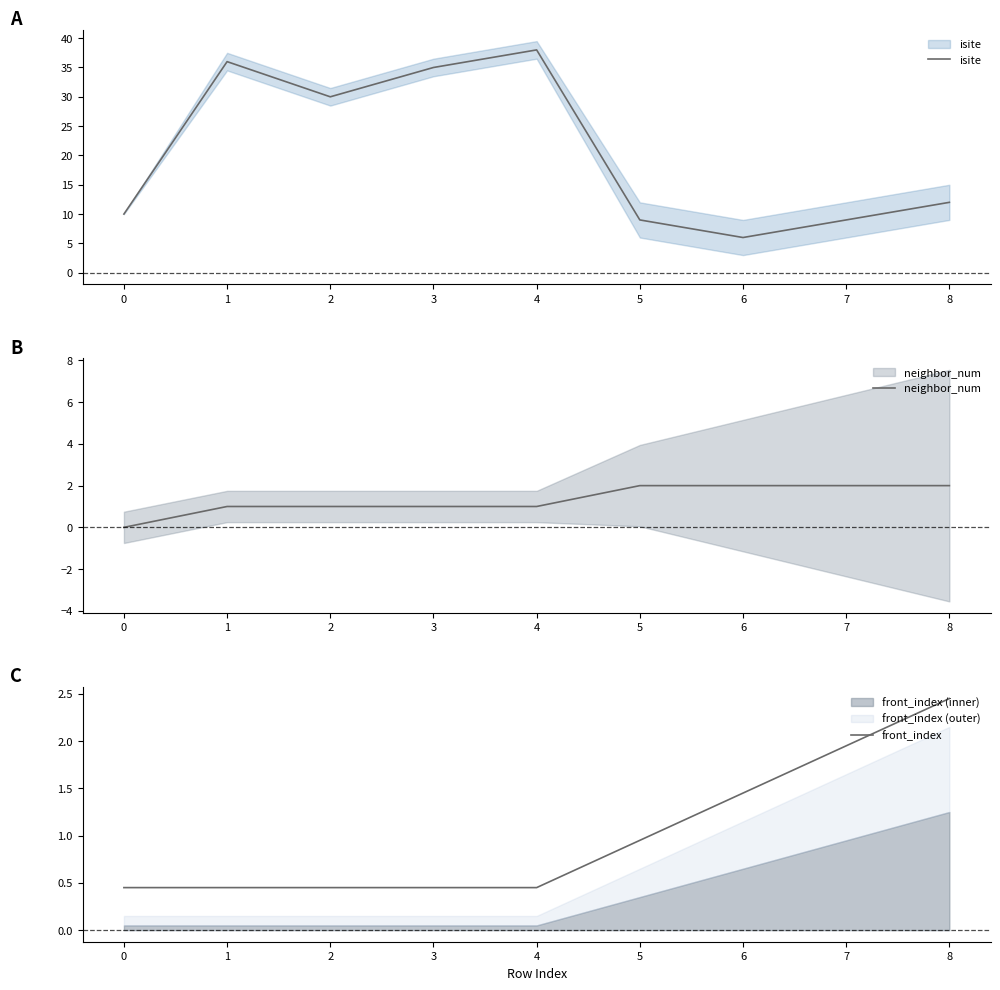

Which category has the highest value in the front_index series?

8